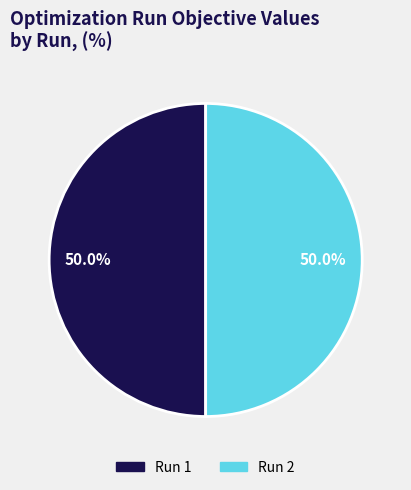

How many slices are in this pie chart?

2